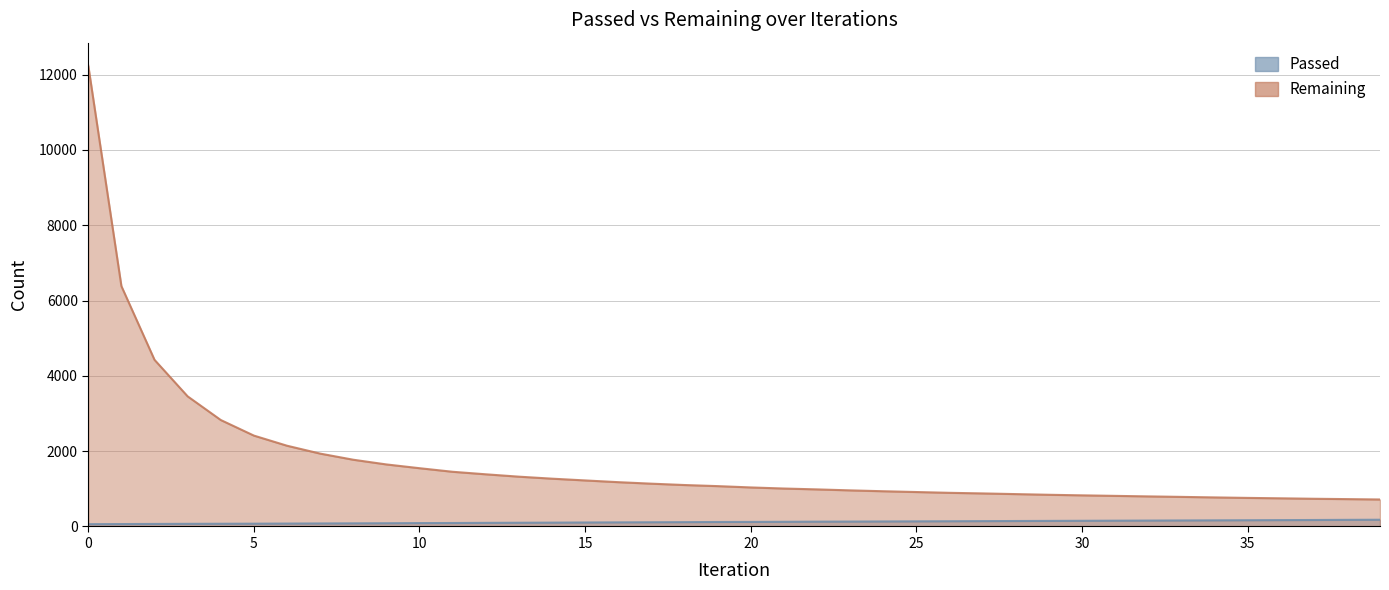

True or false: Remaining has more than 2 interior local peaks.

False